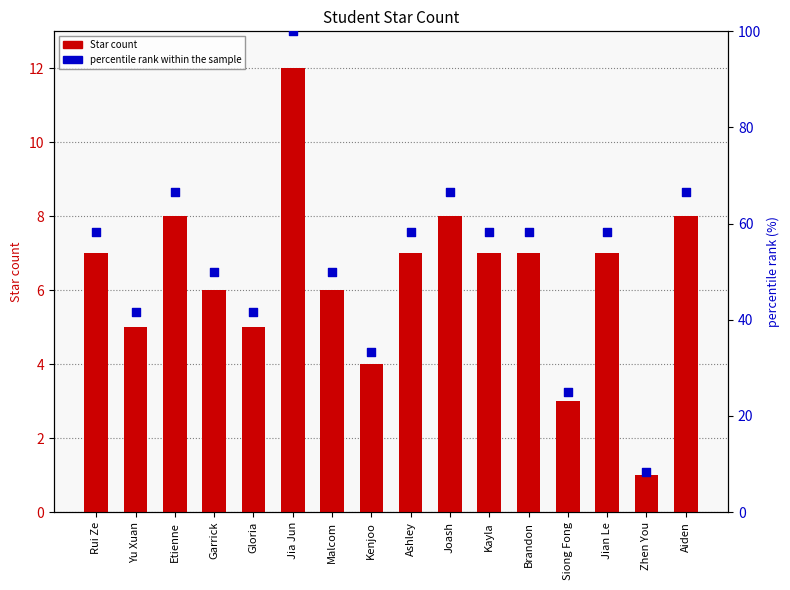

What are all the series names shown in the legend?

Star count, percentile rank within the sample